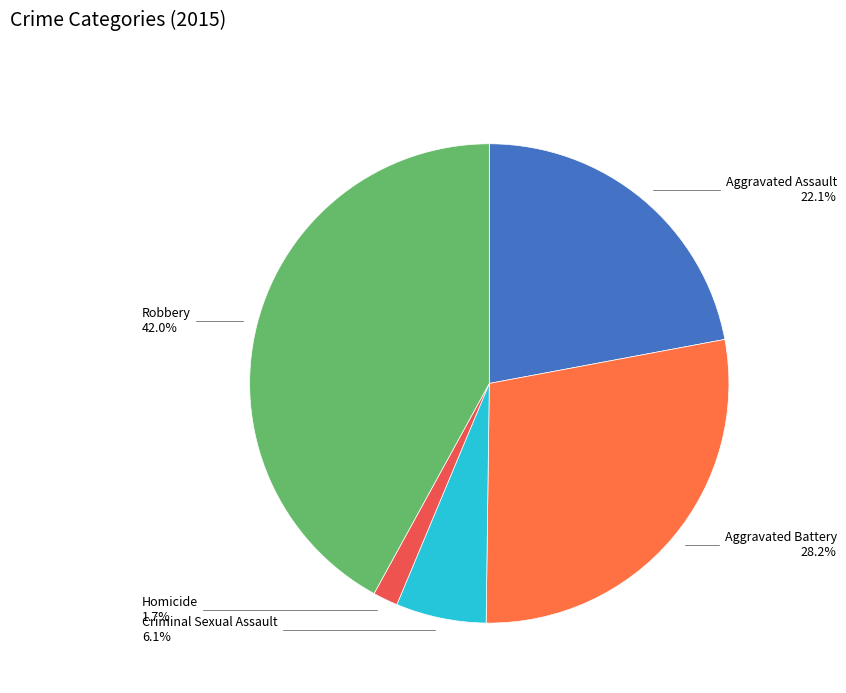

How many slices are in this pie chart?

5